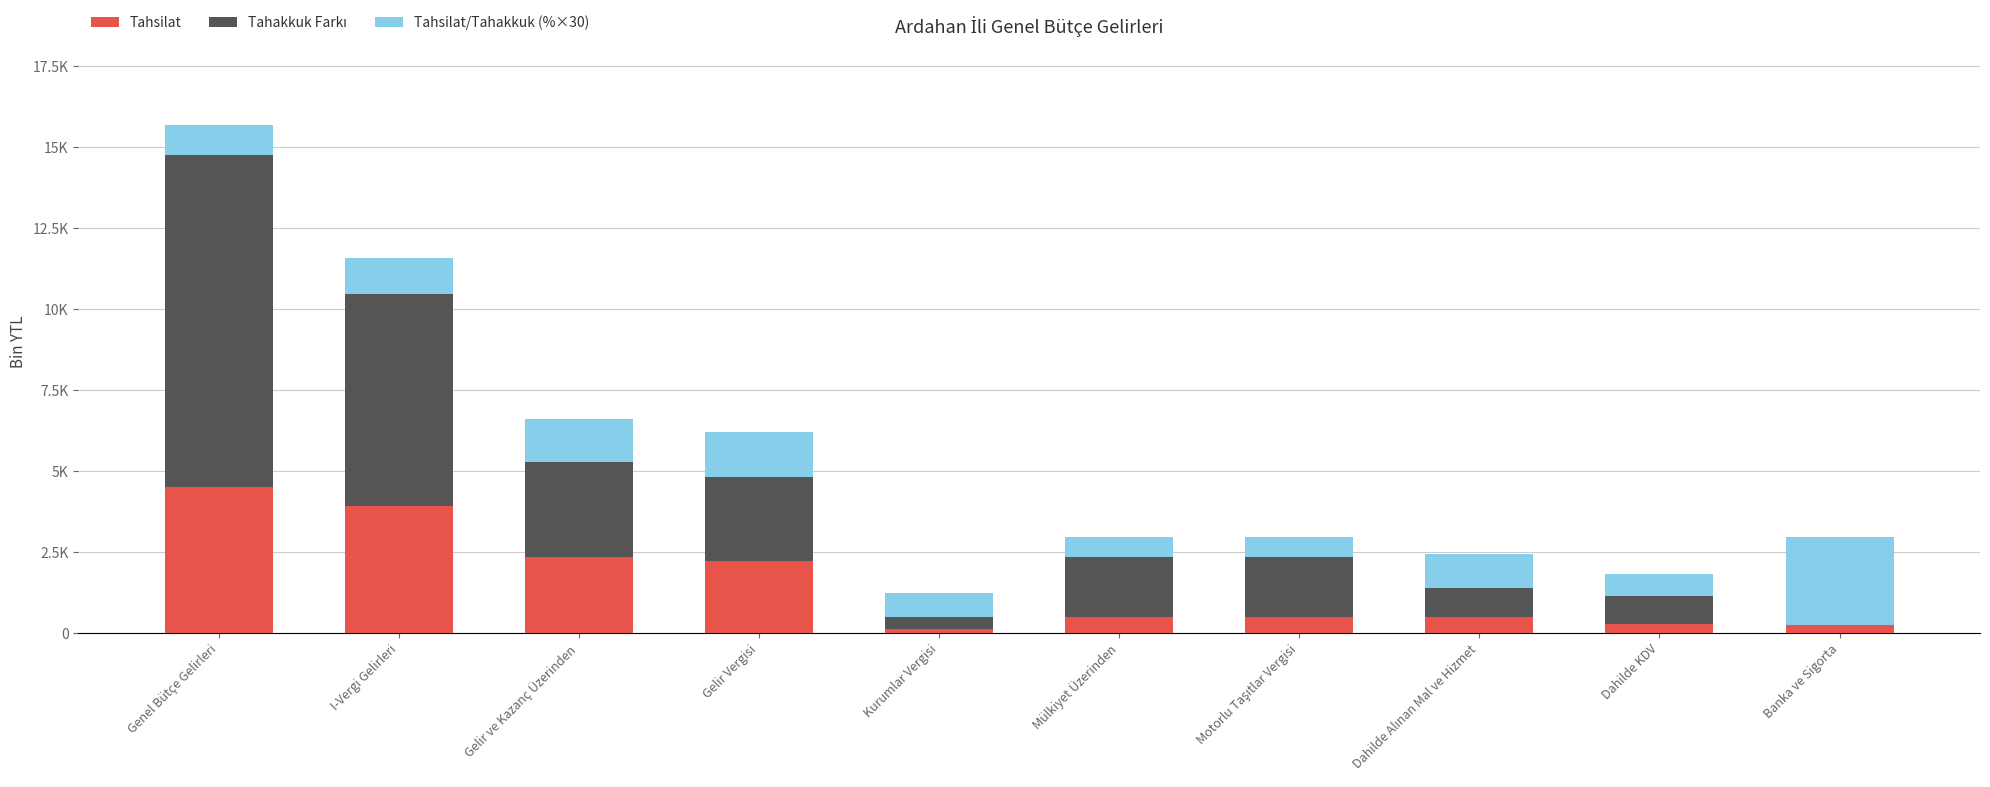

Between Kurumlar Vergisi and Gelir Vergisi, which is larger?

Gelir Vergisi